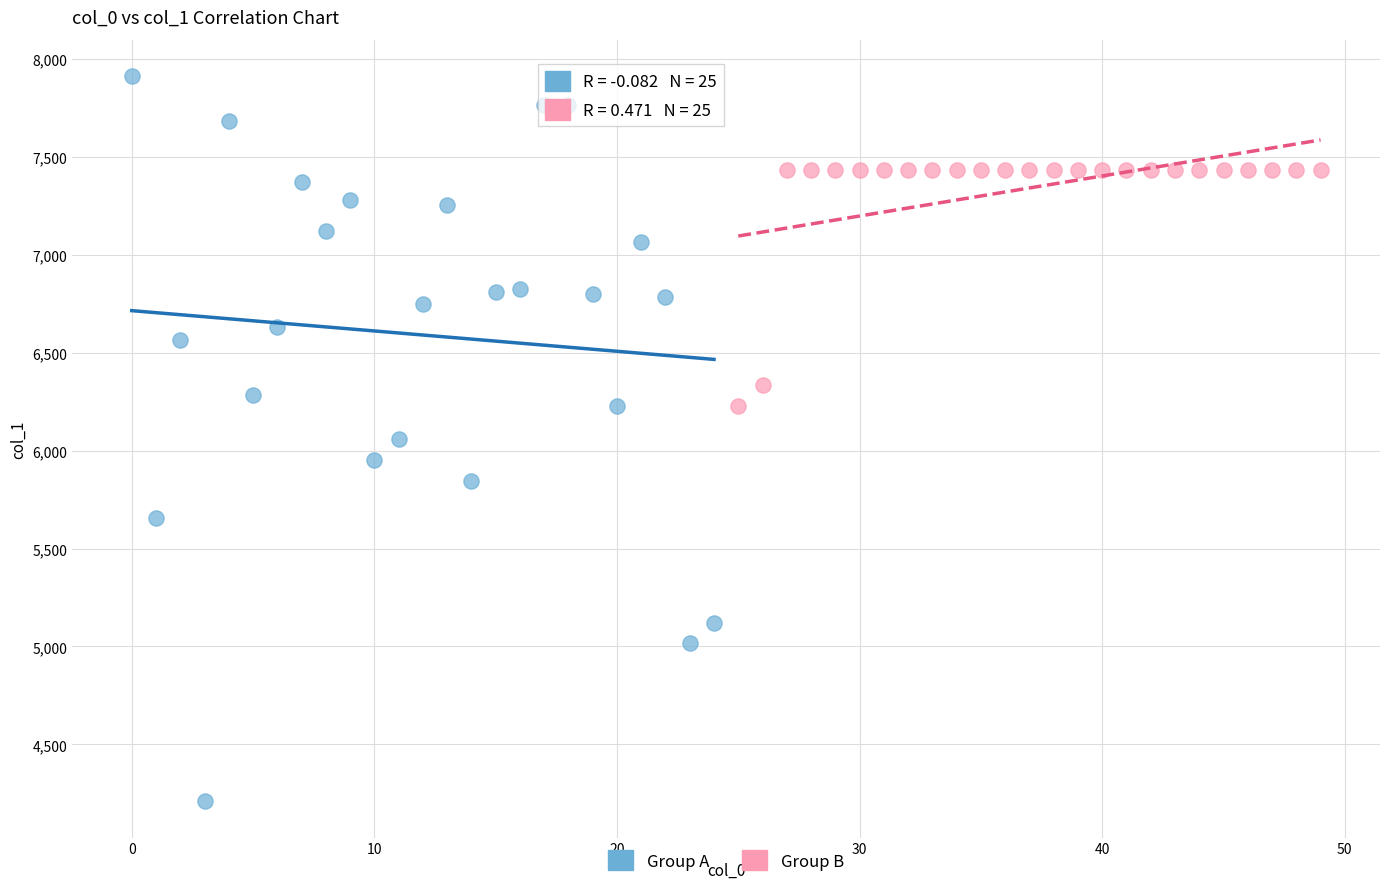

Which series has the largest Y range (max minus min)?

Group A